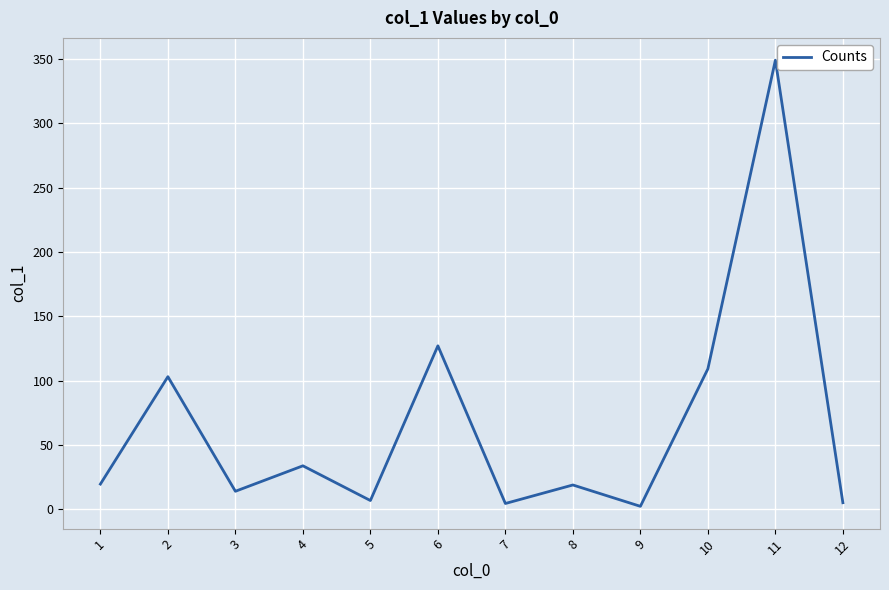

Count the number of categories in the chart.

12